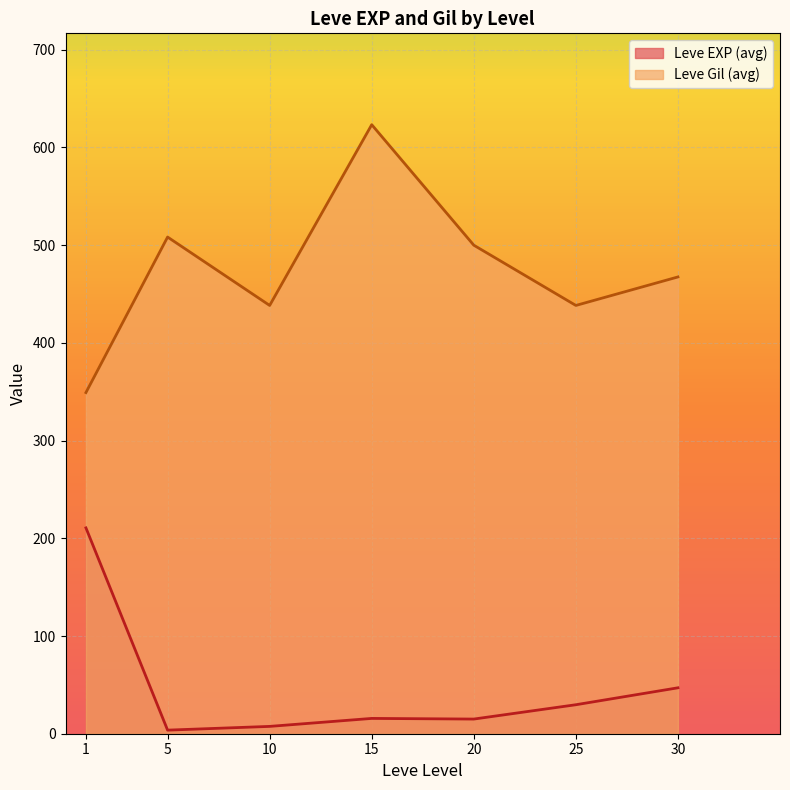

Rank the series by their average value, from highest to lowest.

Leve Gil, Leve EXP